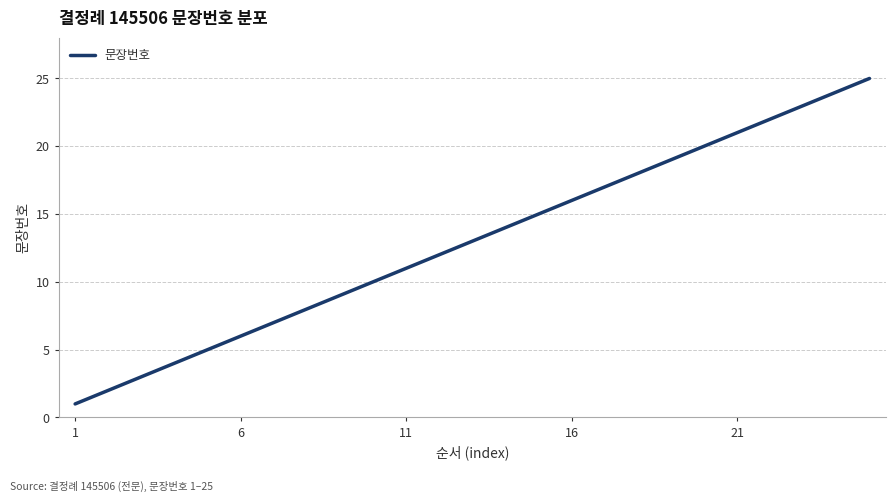

What is the difference between the maximum and minimum values?

24